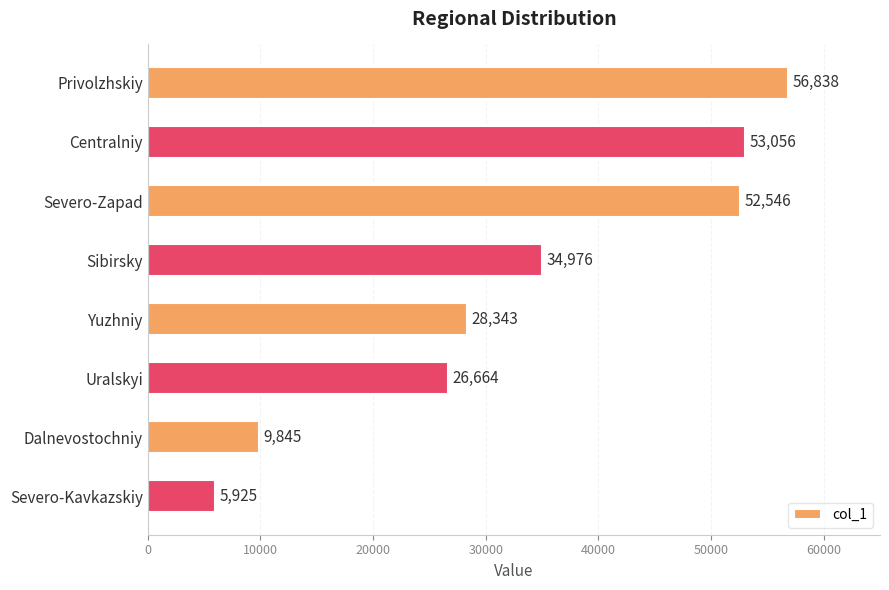

The value at Uralskyi is 26664. True or false?

True